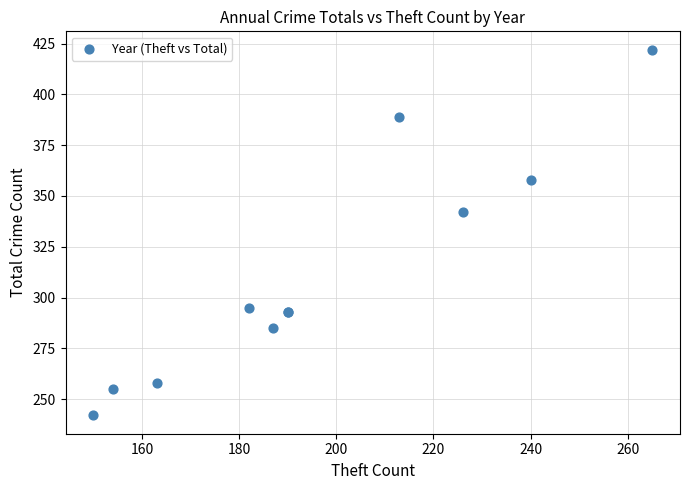

What Y value in the scatter plot is closest to 332?

342